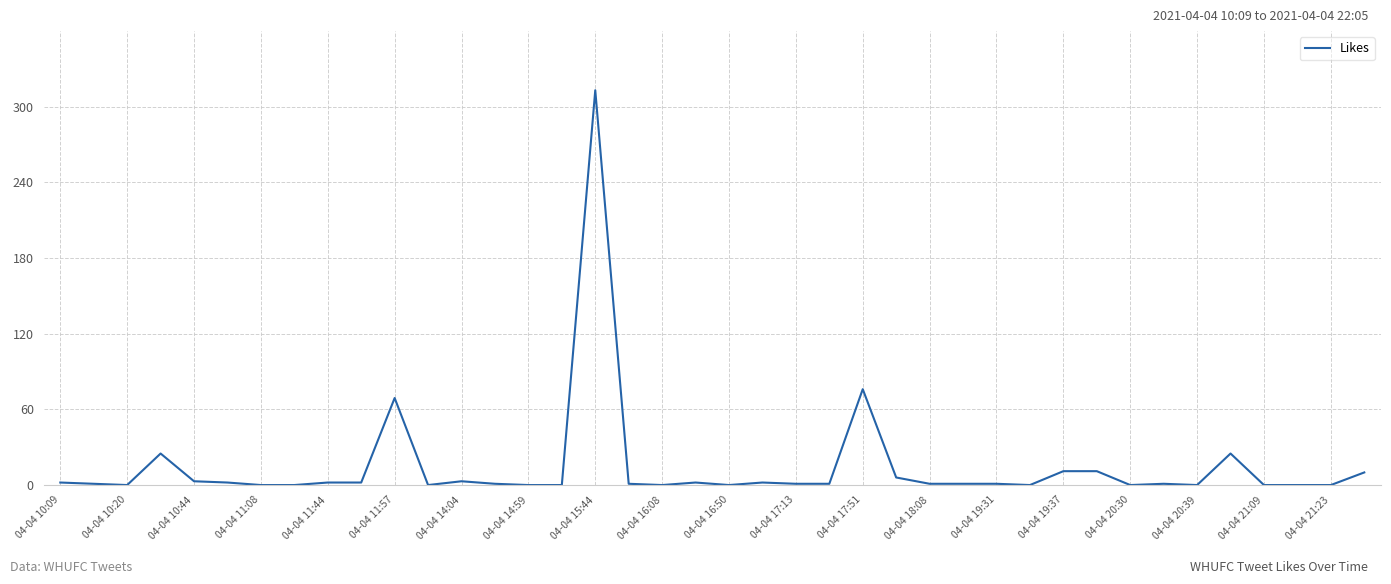

What is the difference between the maximum and minimum values?

313